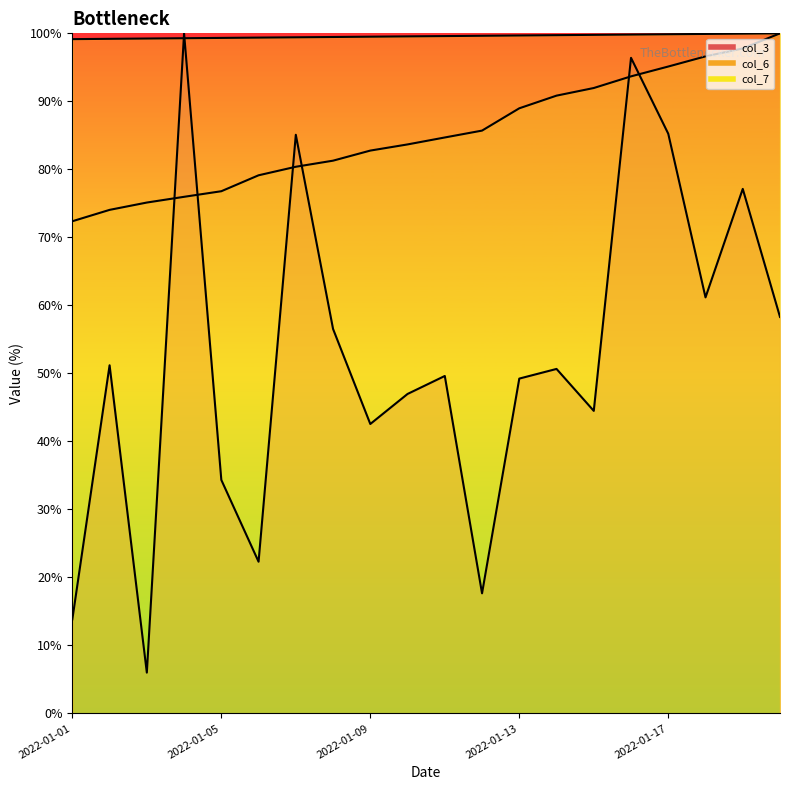

Reading right to left, extract all data points from this chart.

col_3: 58.3	77.1	61.2	85.2	96.4	44.5	50.7	49.2	17.7	49.6	47.0	42.6	56.5	85.1	22.3	34.3	100.0	6.0	51.2	13.8
col_6: 100.0	97.8	96.6	95.1	93.7	92.0	90.8	89.0	85.7	84.7	83.7	82.8	81.3	80.4	79.1	76.8	76.0	75.1	74.0	72.4
col_7: 100.0	100.0	99.9	99.9	99.8	99.8	99.7	99.7	99.6	99.6	99.6	99.5	99.5	99.4	99.4	99.3	99.3	99.2	99.2	99.1